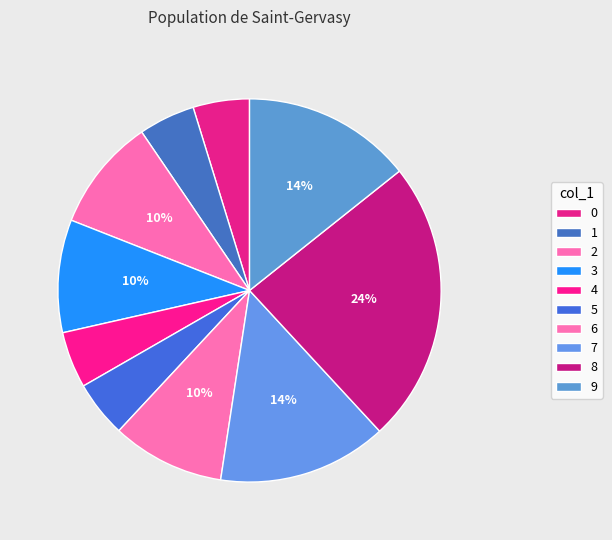

How many slices are in this pie chart?

10